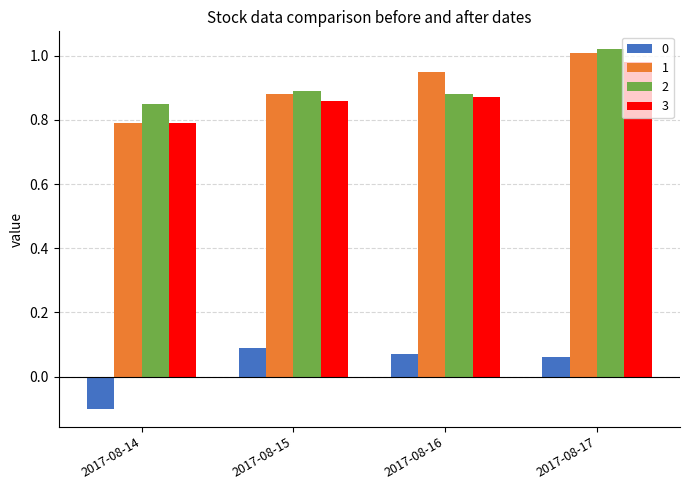

What is the difference between the maximum and minimum values in the 0 series?

0.2